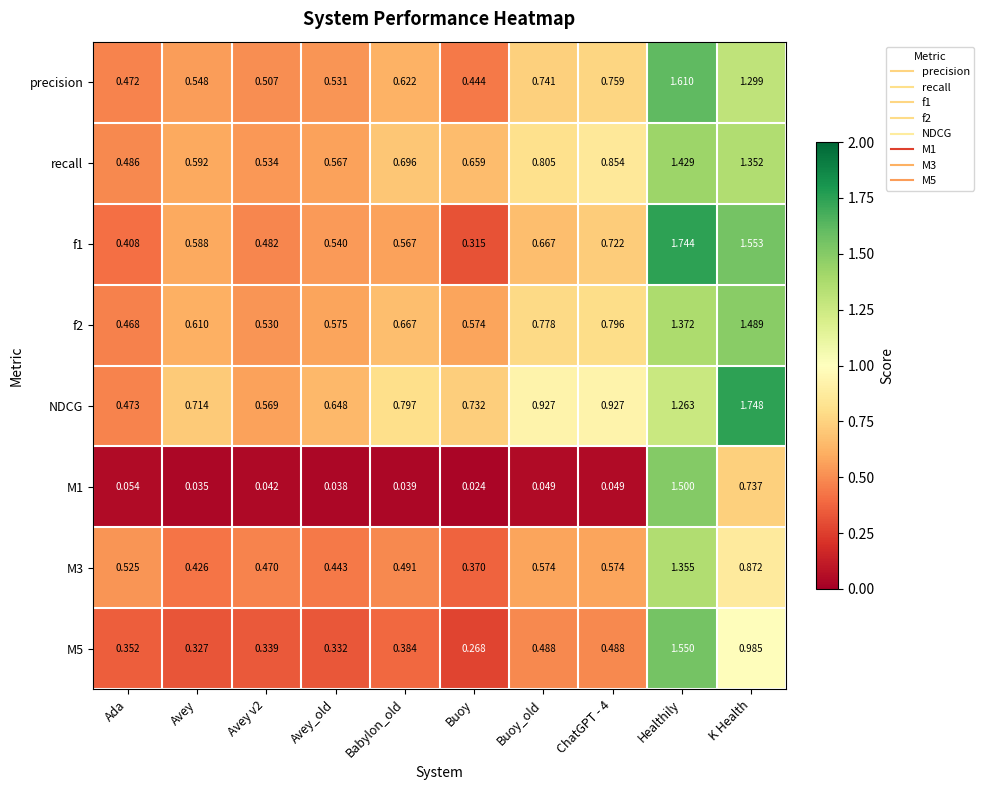

Which category has the lowest value in the NDCG series?

Ada